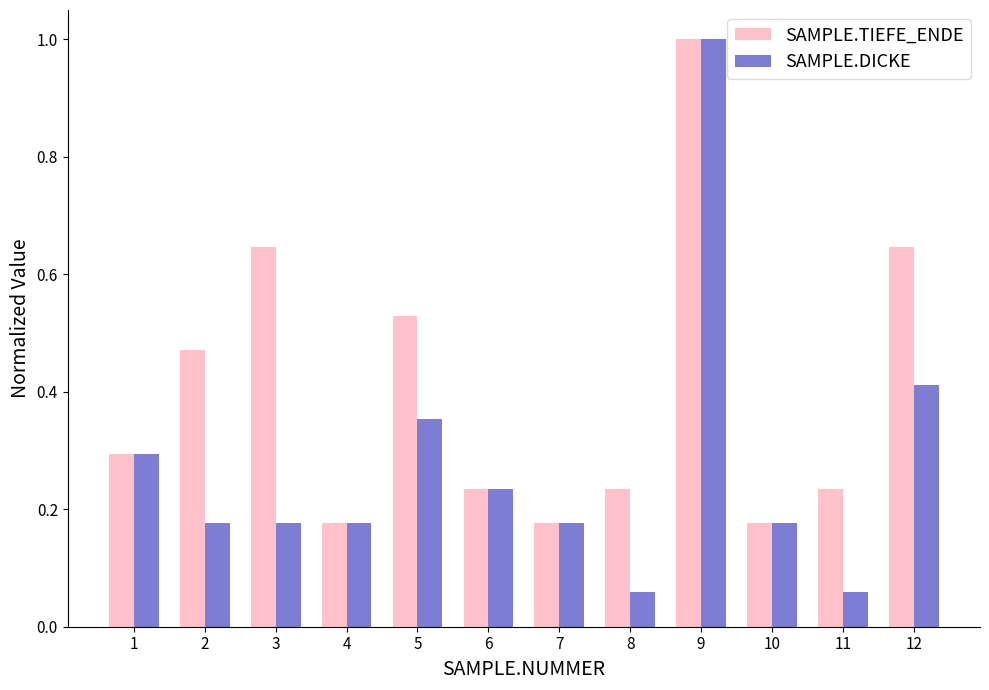

Count the number of data series in this chart.

2